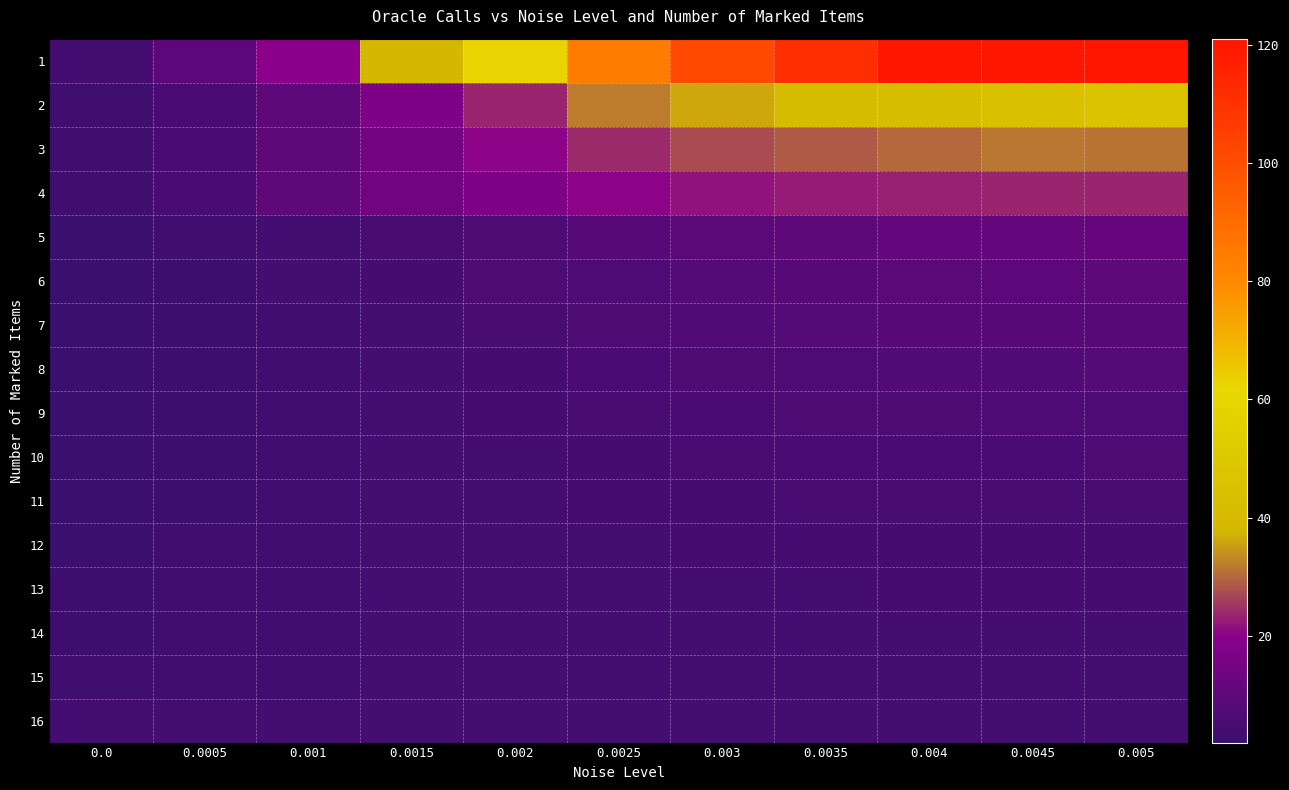

Rank the series by their maximum value, from highest to lowest.

1, 2, 3, 4, 5, 6, 7, 8, 9, 10, 11, 12, 13, 14, 15, 16